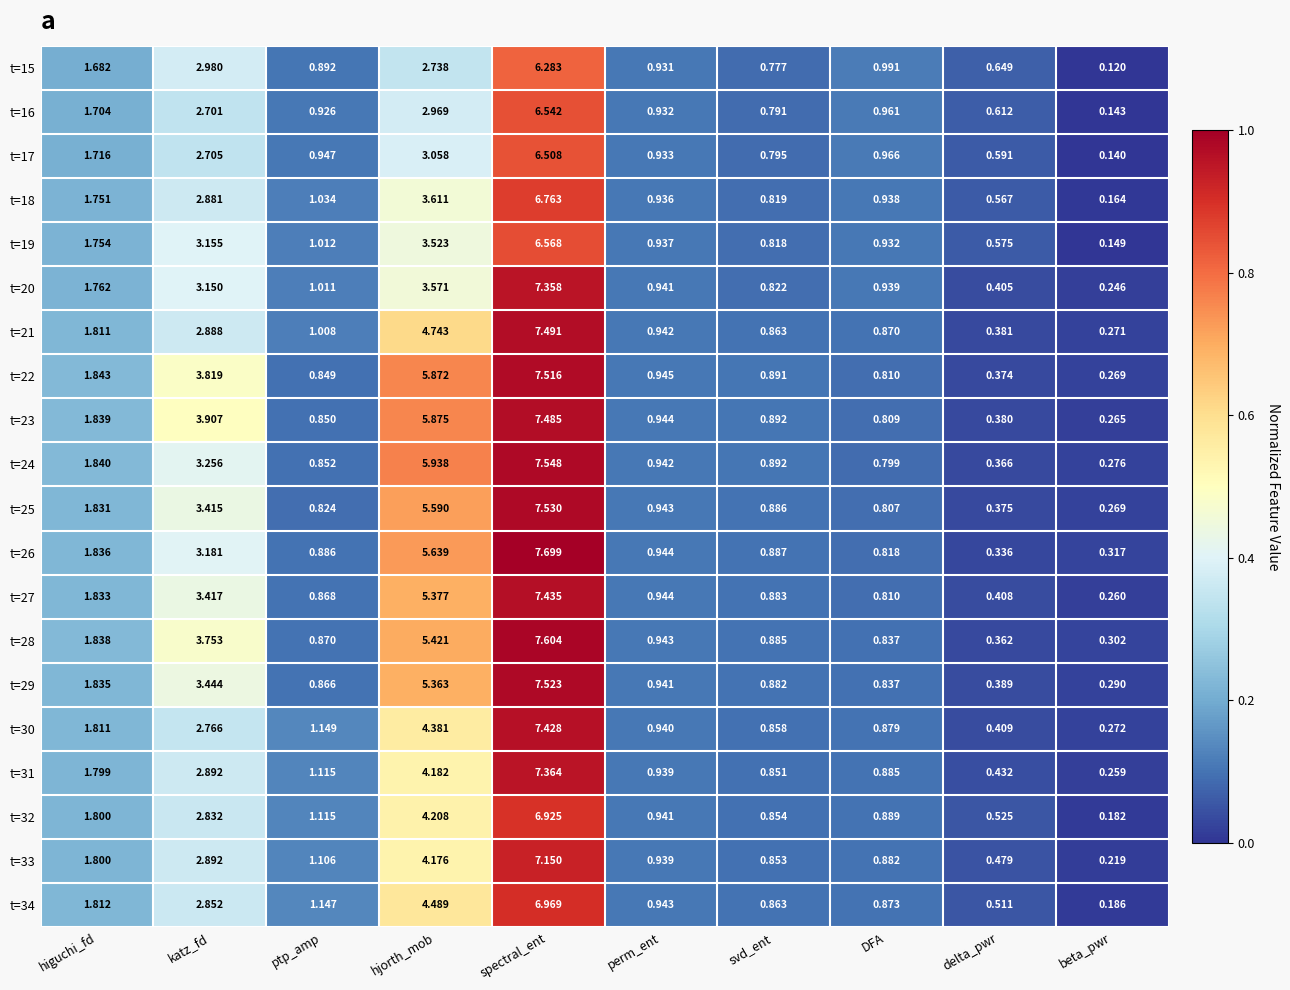

Which label corresponds to the largest value in the chart?

spectral_ent